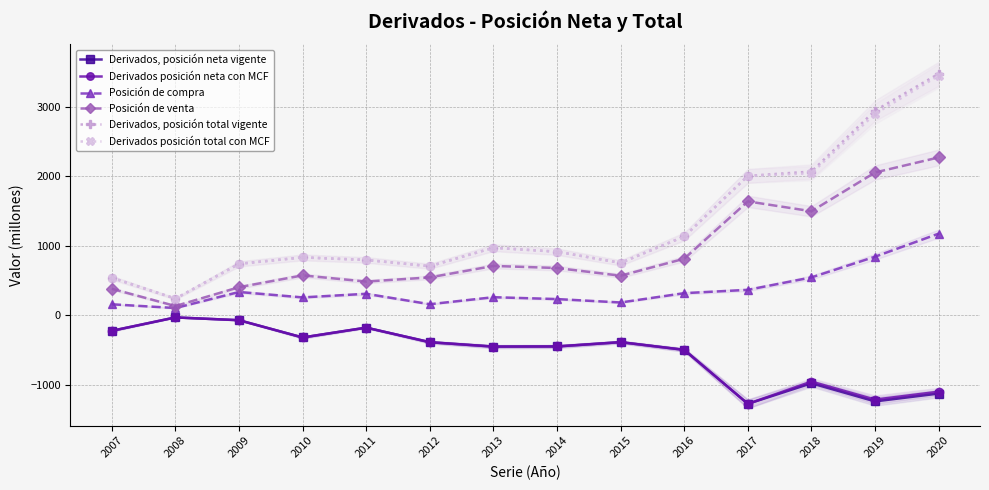

At which label does Derivados posición neta con MCF first exceed -386?

2007